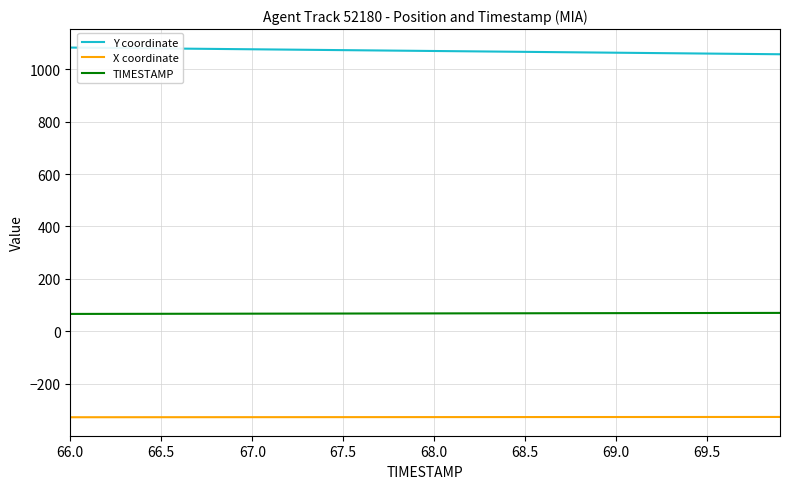

What is the difference between the second highest and minimum values in the Y coordinate series?

24.9